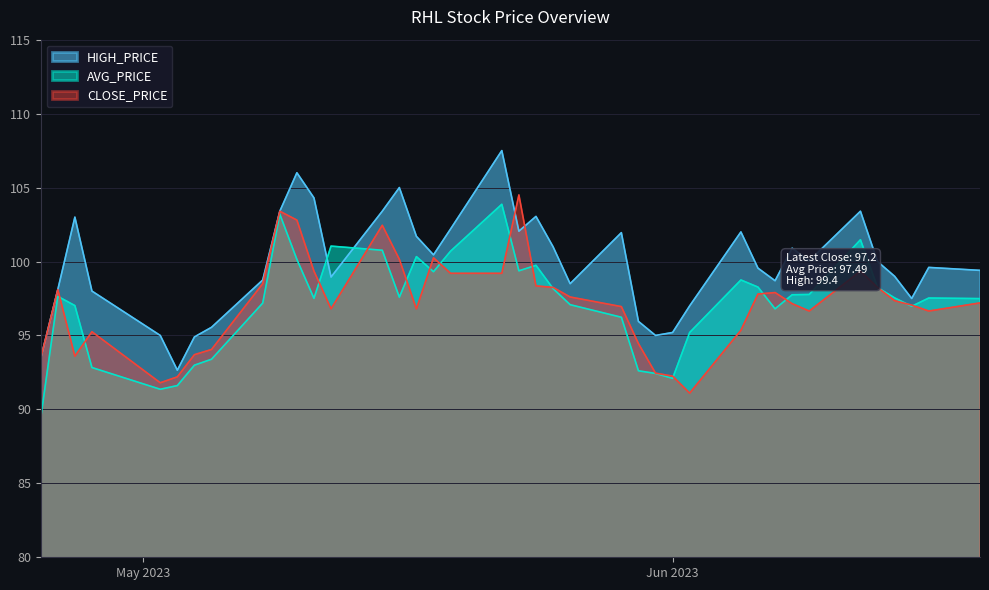

What is the spread (max minus min) of values at 07-06-2023?

1.9